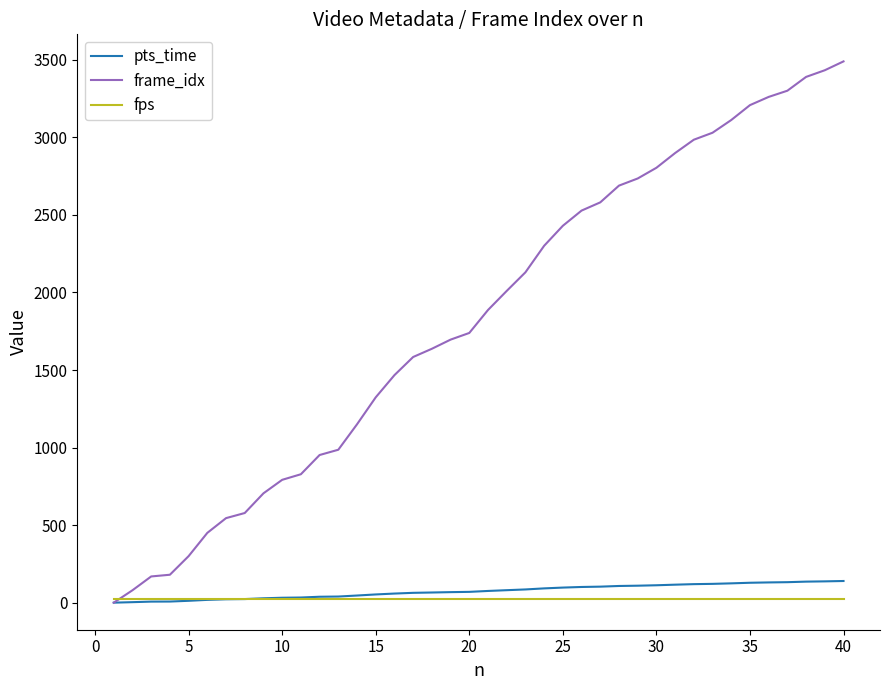

Which series has the widest spread of values?

frame_idx